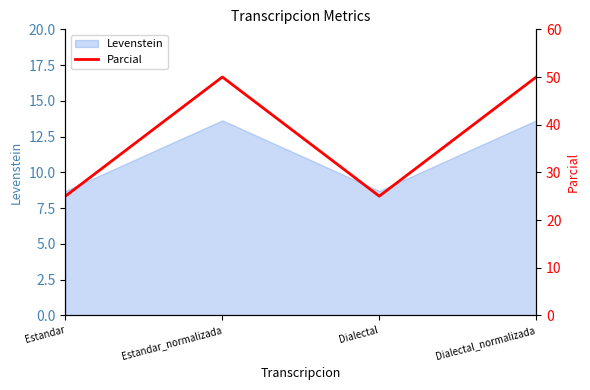

Is it true that the value at Estandar is 9?

False